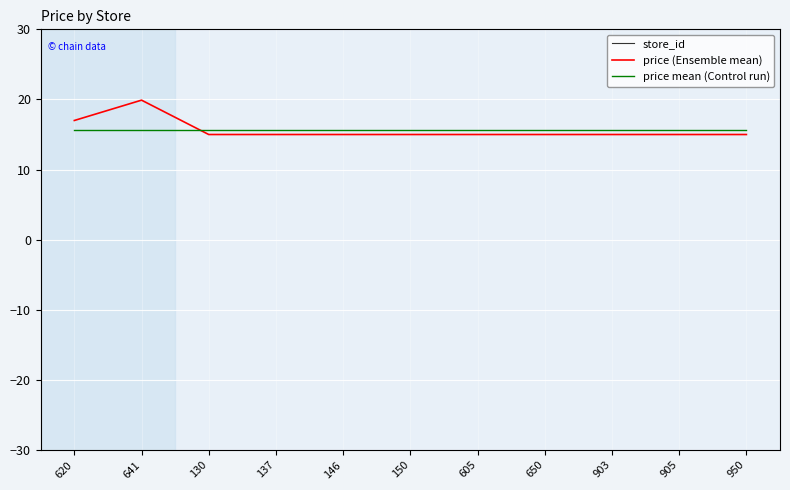

Between 641 and 903, which series saw the biggest shift?

store_id